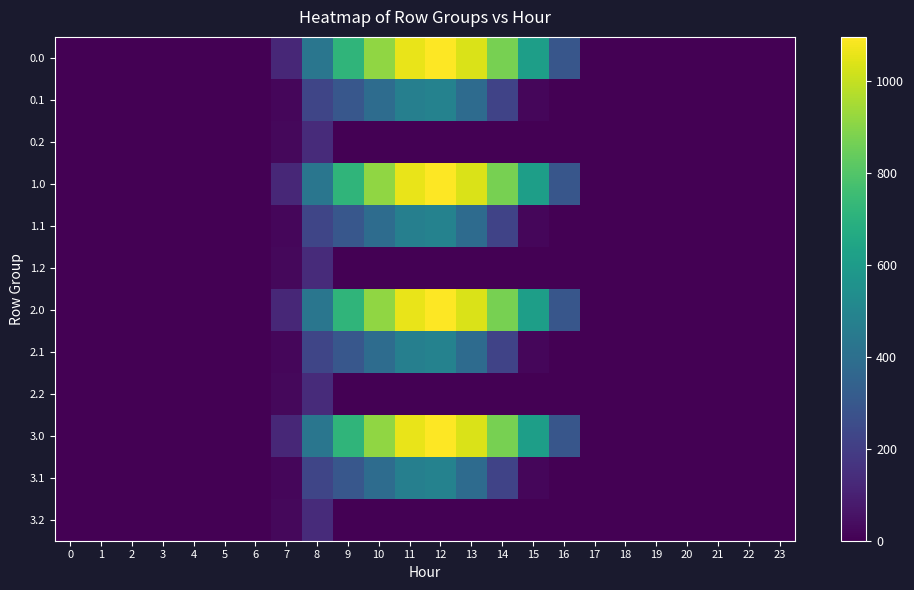

Between 21 and 20, which is larger?

21